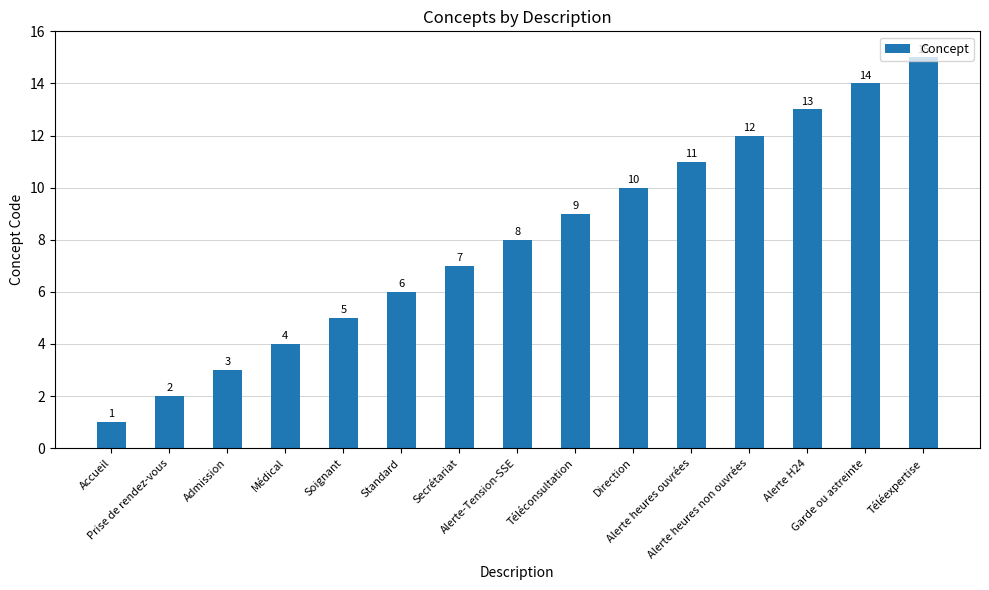

What is the difference between the maximum and minimum values?

14